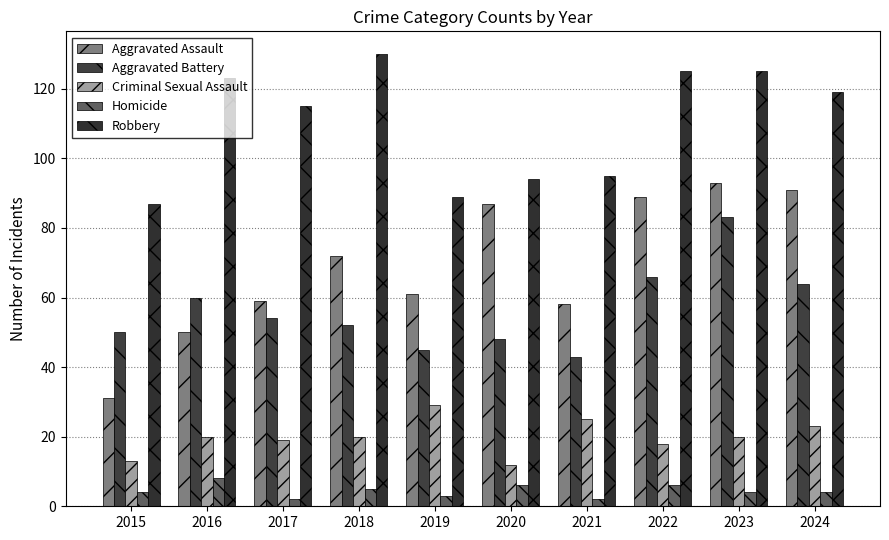

What is the maximum value shown in the chart?

130